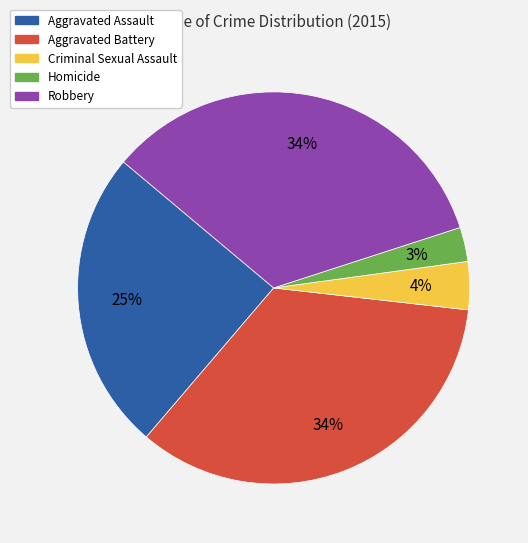

What is the smallest slice in the pie chart?

Homicide